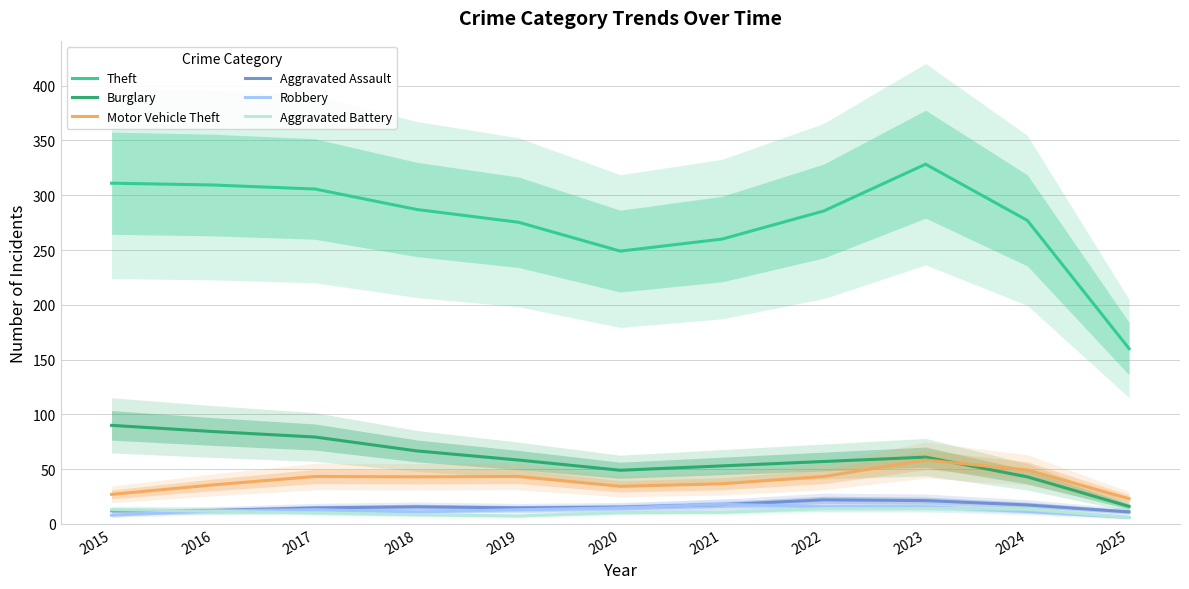

At which label is Motor Vehicle Theft closest to 40?

2018